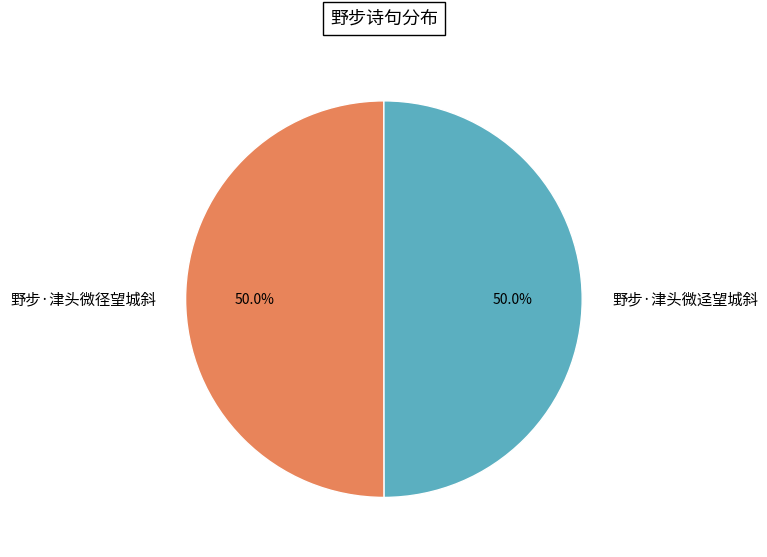

Count the number of slices in the pie.

2